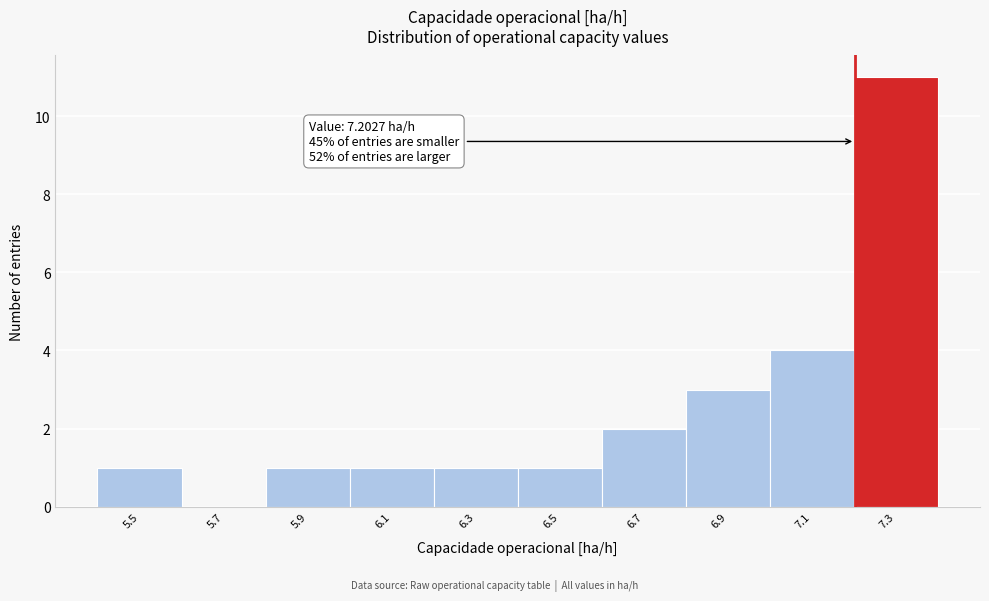

Which range on the x-axis has the tallest bar?

7.2 to 7.4